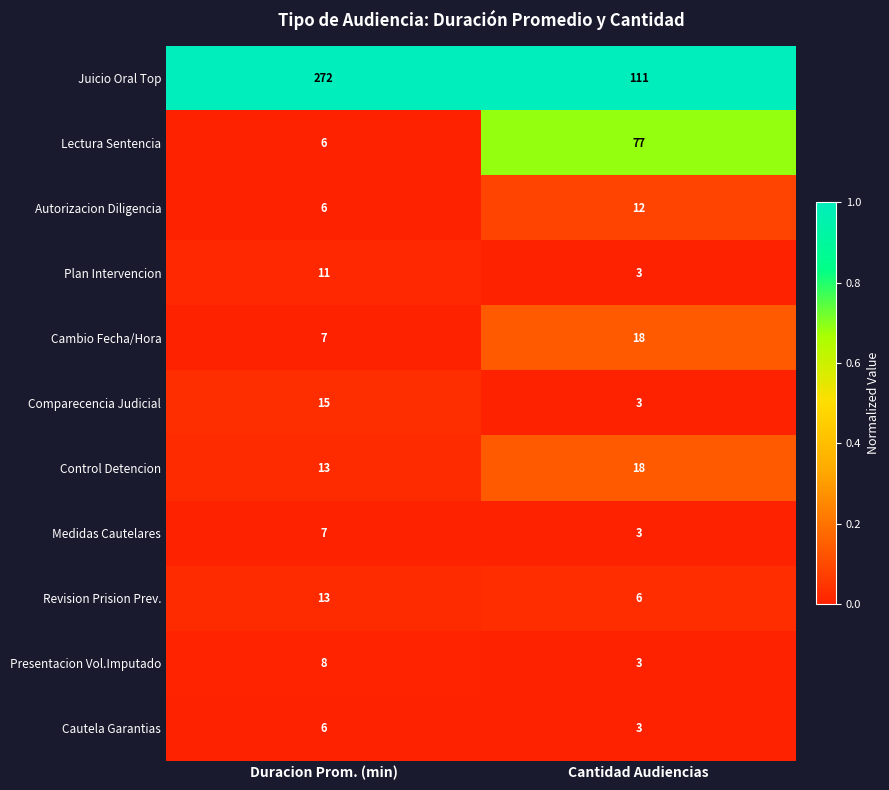

Which category has the lowest value across all series?

Cantidad Audiencias